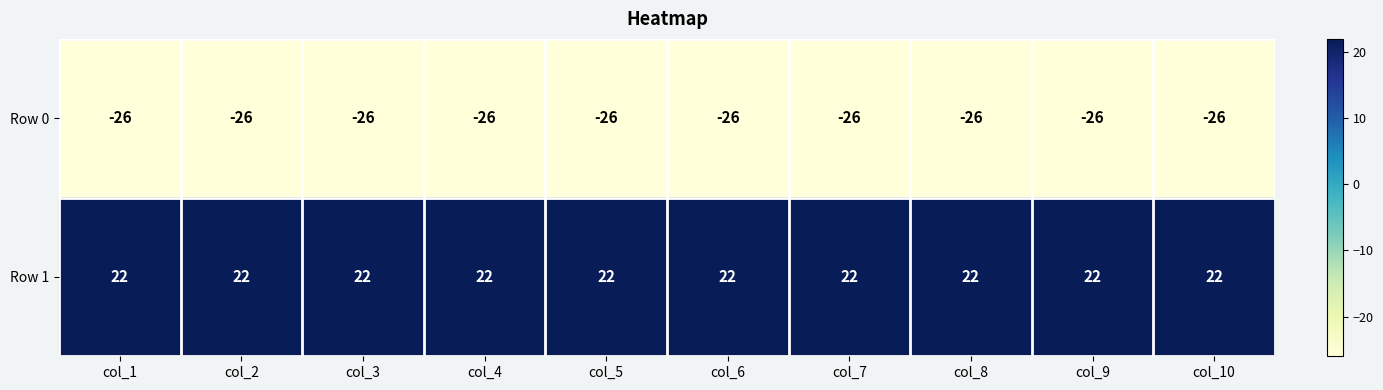

What is the smallest value displayed?

-26